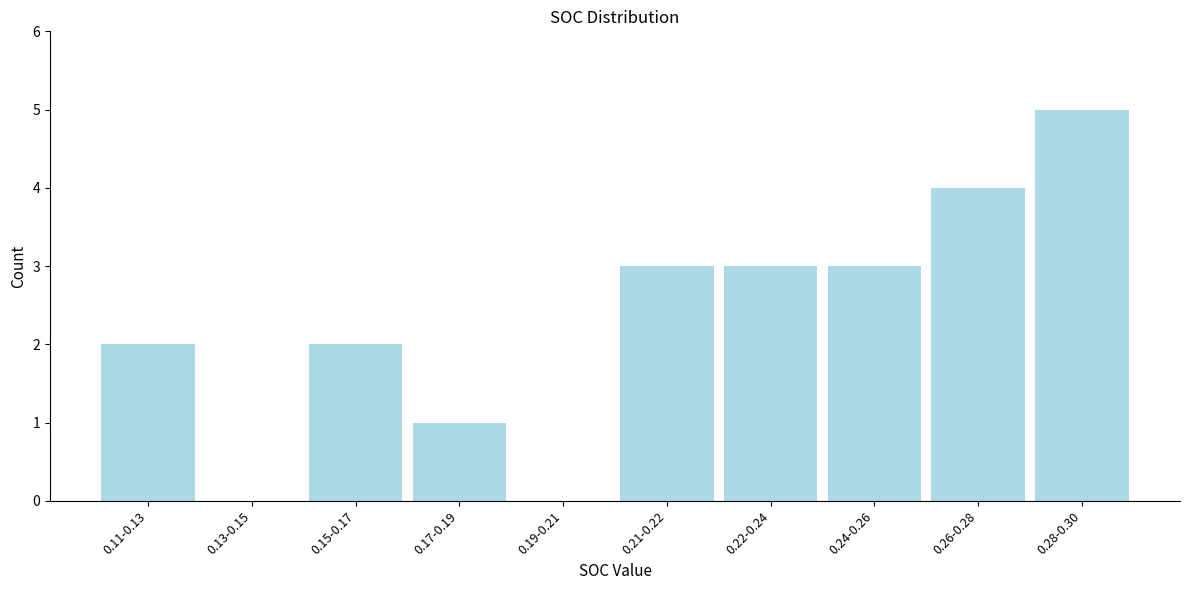

Reading left to right, extract all data points from this chart.

0.11-0.13=2	0.13-0.15=0	0.15-0.17=2	0.17-0.19=1	0.19-0.21=0	0.21-0.22=3	0.22-0.24=3	0.24-0.26=3	0.26-0.28=4	0.28-0.30=5